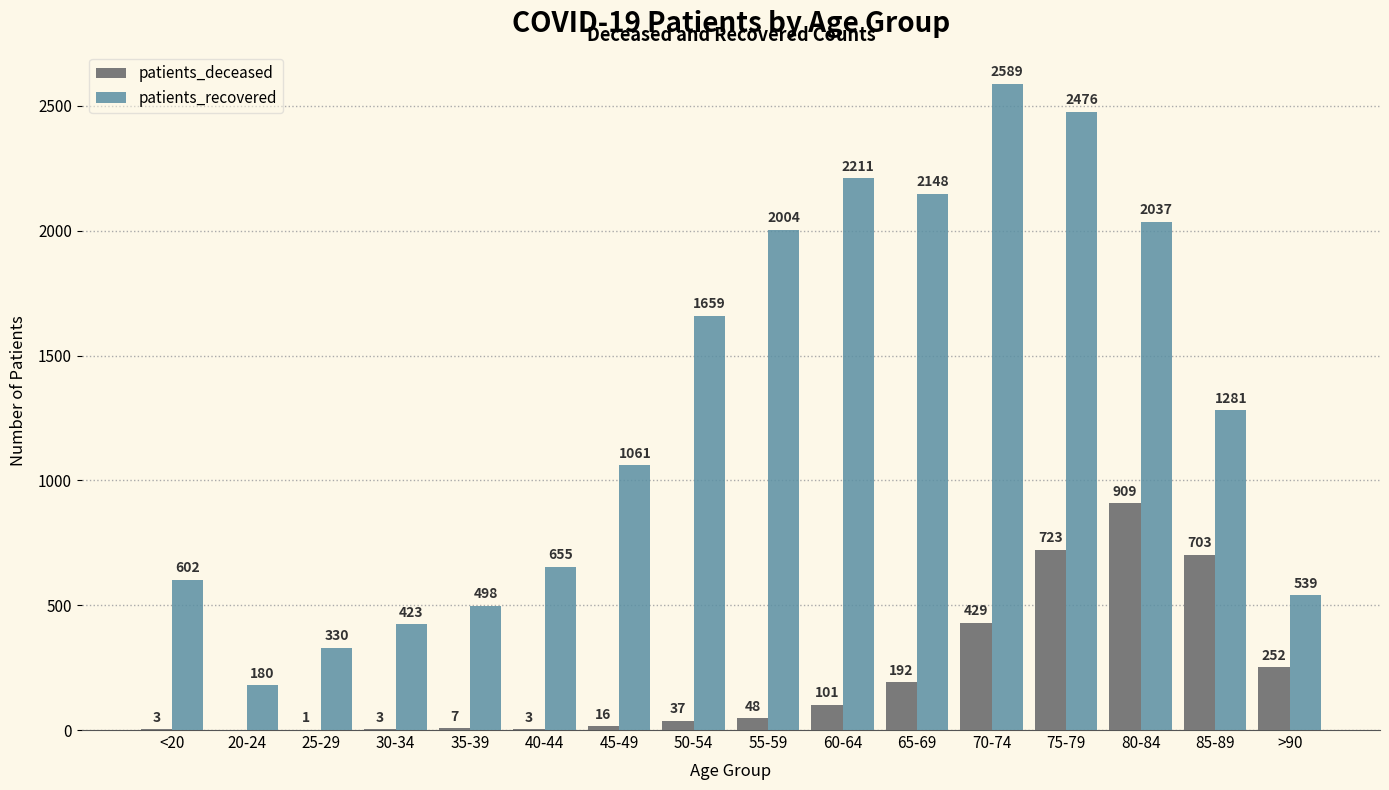

At which category does the chart reach its peak across all series?

70-74